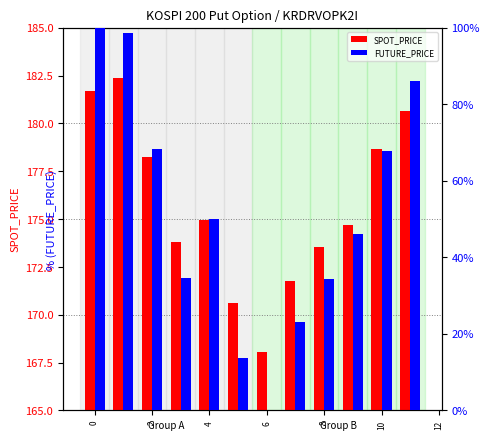

At how many categories does at least one series exceed 163?

12